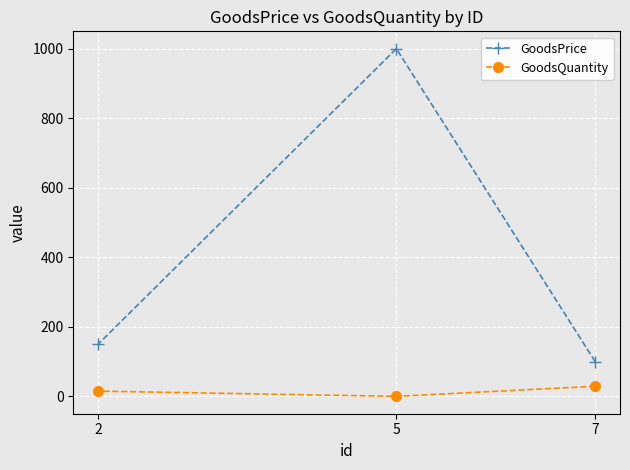

Reading left to right, what are all the values shown in this chart?

GoodsPrice: 7=100	5=1000	2=150
GoodsQuantity: 7=29	5=0	2=15